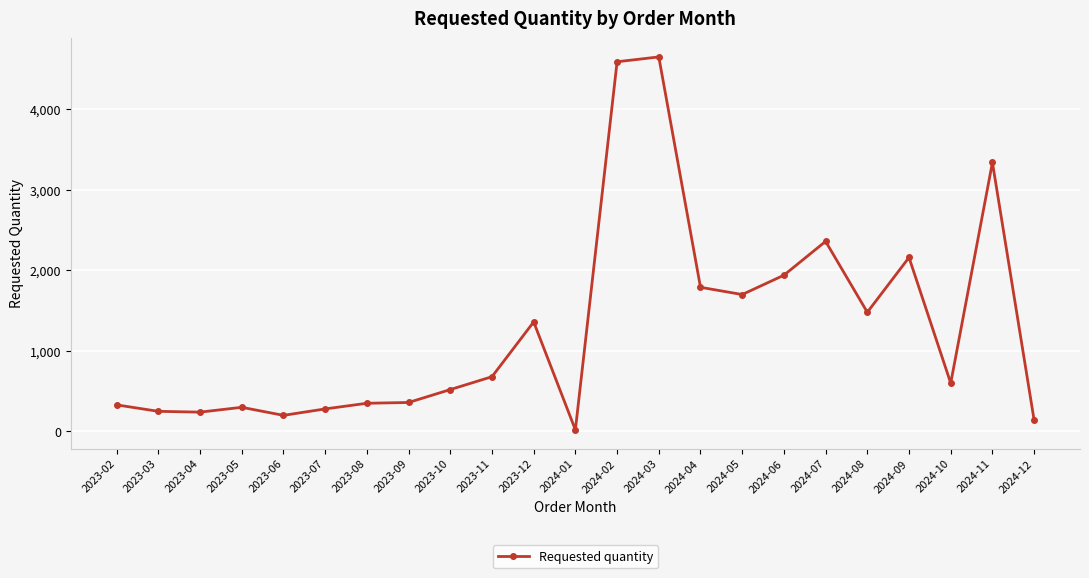

What is the label of the 14th point from the left?

2024-03